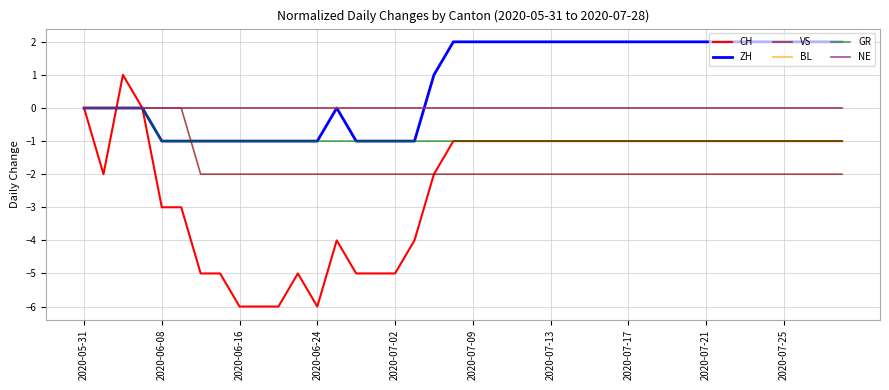

Does the chart display data point markers on the line(s)?

No